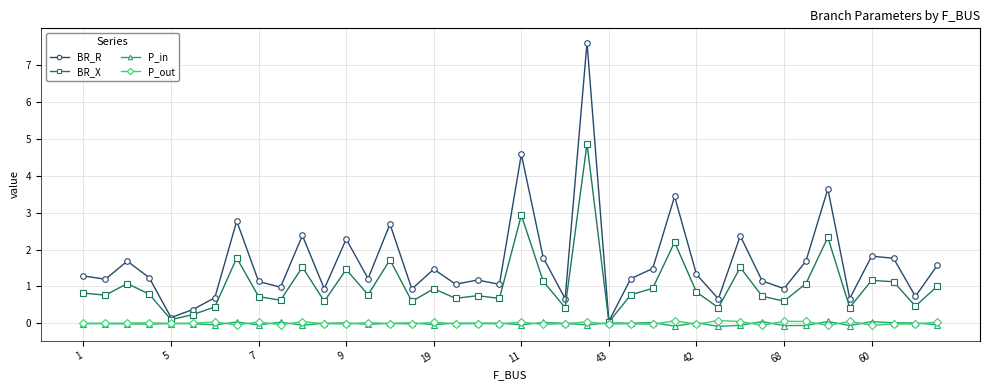

How many data points does each series have?

40